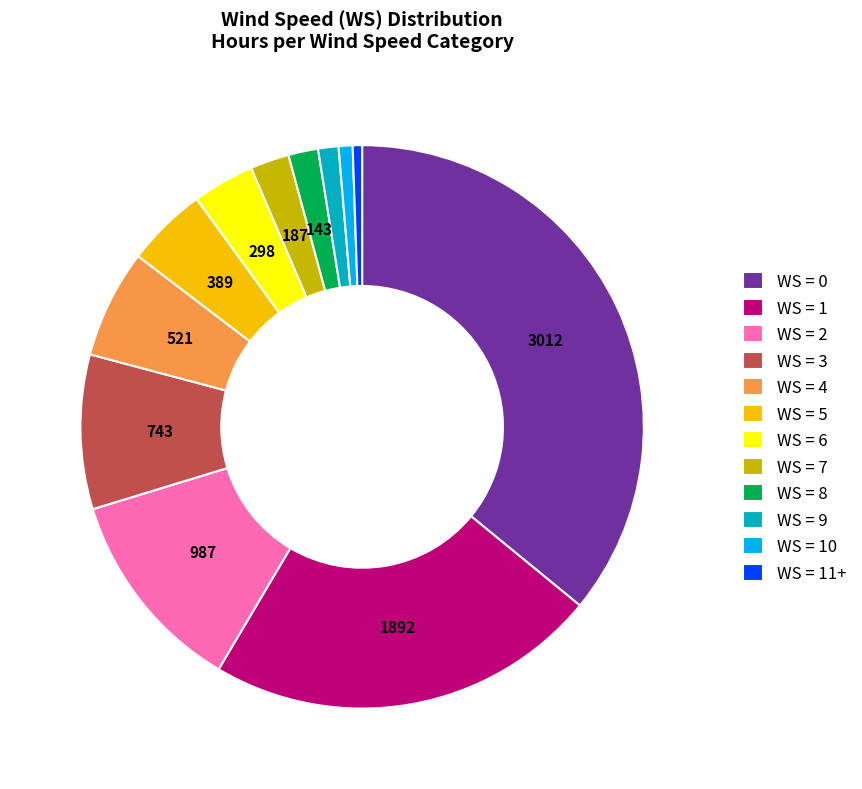

Approximately how many times larger is the value at WS = 7 compared to WS = 6?

0.6